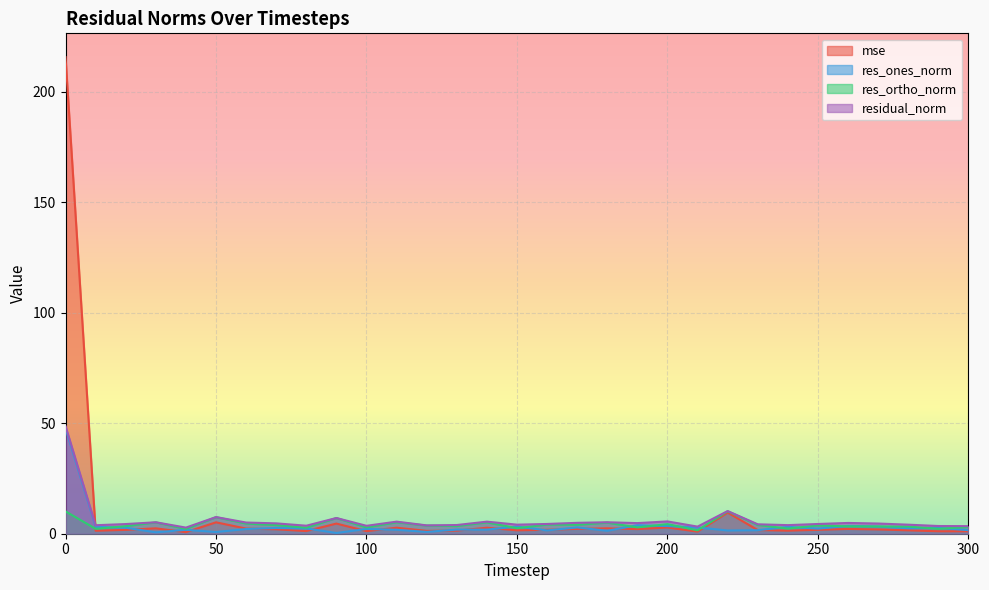

How many values in the res_ones_norm series exceed 2?

18